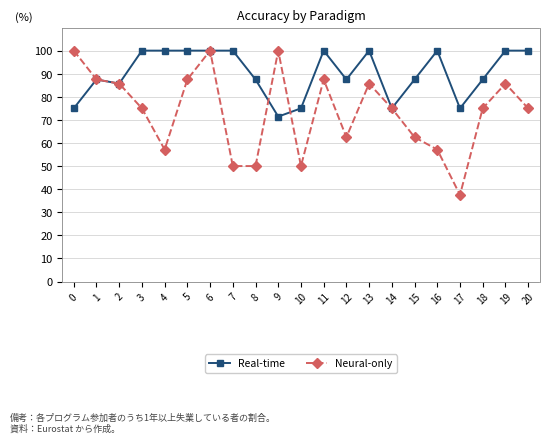

What is the approximate value of Neural-only at 7?

50.0